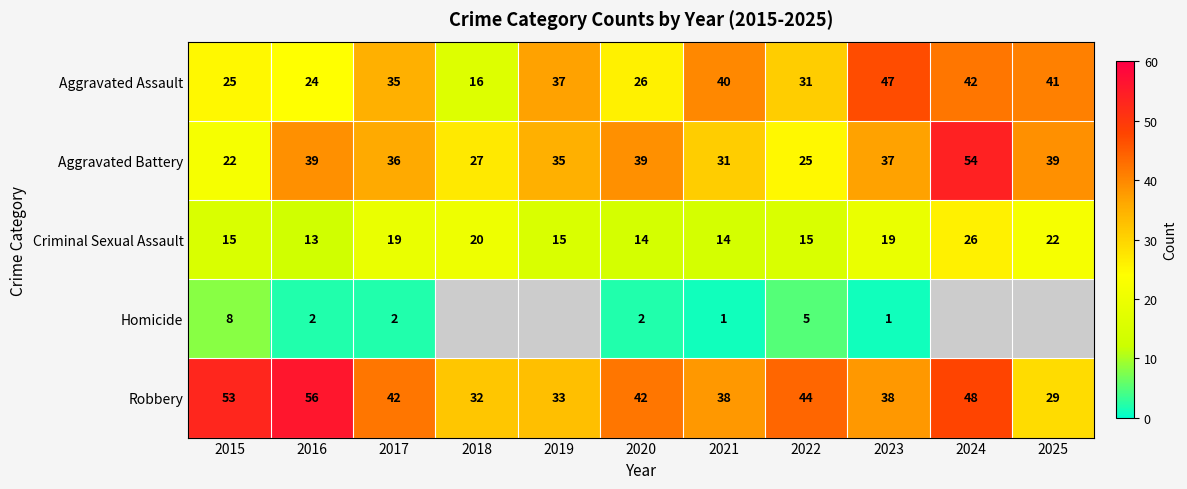

What is the highest value of the Robbery series?

56